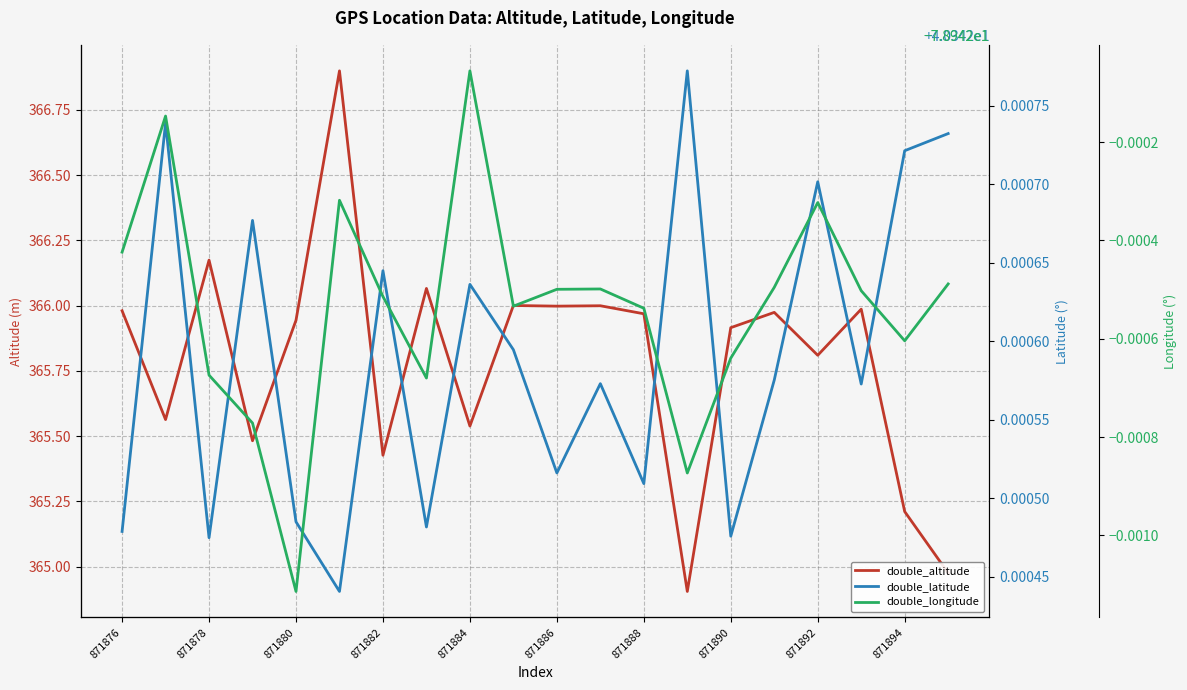

Reading right to left, transcribe all the data shown in this chart.

double_altitude: 365.0	365.2	366.0	365.8	366.0	365.9	364.9	366.0	366.0	366.0	366.0	365.5	366.1	365.4	366.9	365.9	365.5	366.2	365.6	366.0
double_latitude: 40.3	40.3	40.3	40.3	40.3	40.3	40.3	40.3	40.3	40.3	40.3	40.3	40.3	40.3	40.3	40.3	40.3	40.3	40.3	40.3
double_longitude: -78.9	-78.9	-78.9	-78.9	-78.9	-78.9	-78.9	-78.9	-78.9	-78.9	-78.9	-78.9	-78.9	-78.9	-78.9	-78.9	-78.9	-78.9	-78.9	-78.9